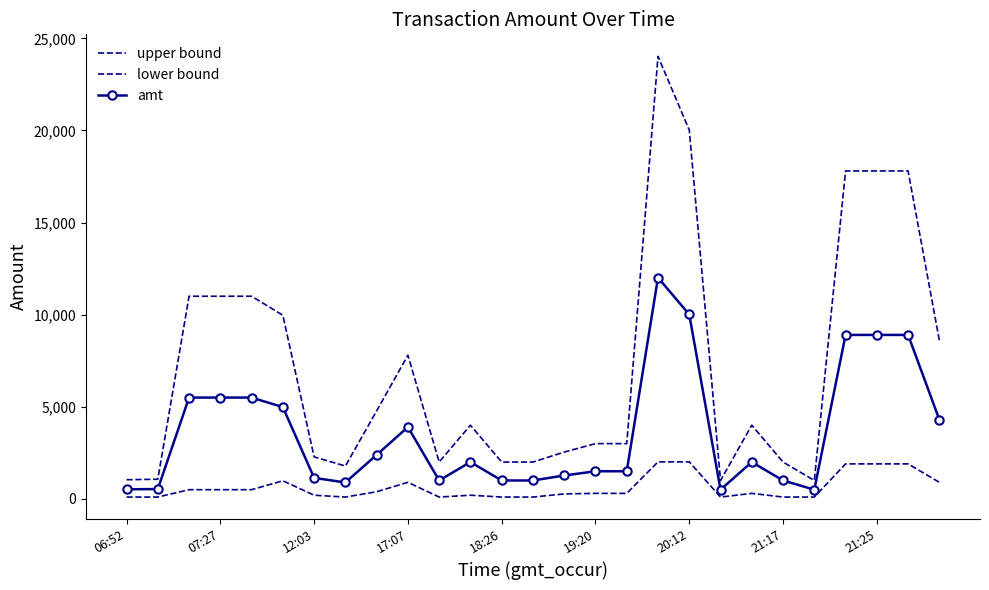

True or false: lower bound and upper bound intersect in this chart.

False